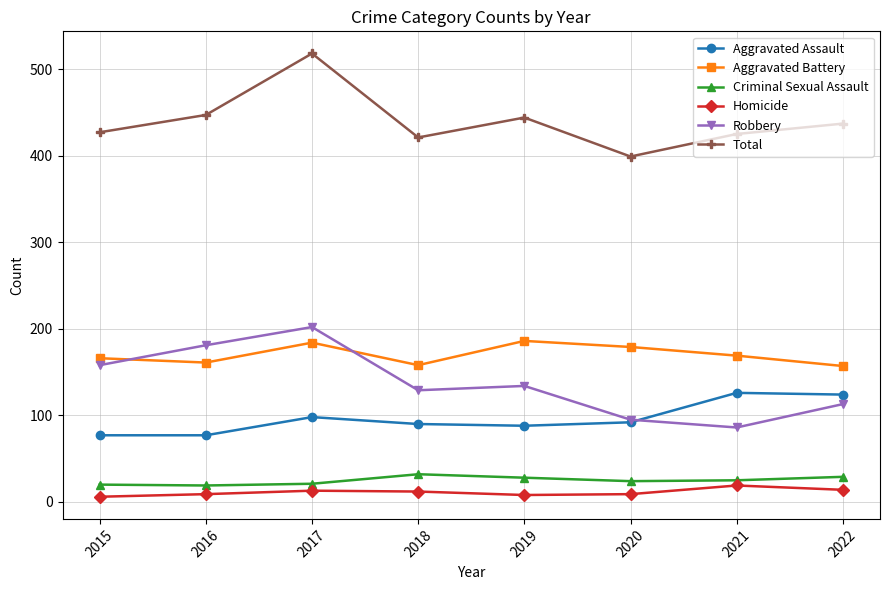

What is the value of the Total point at the 2nd from the left?

447